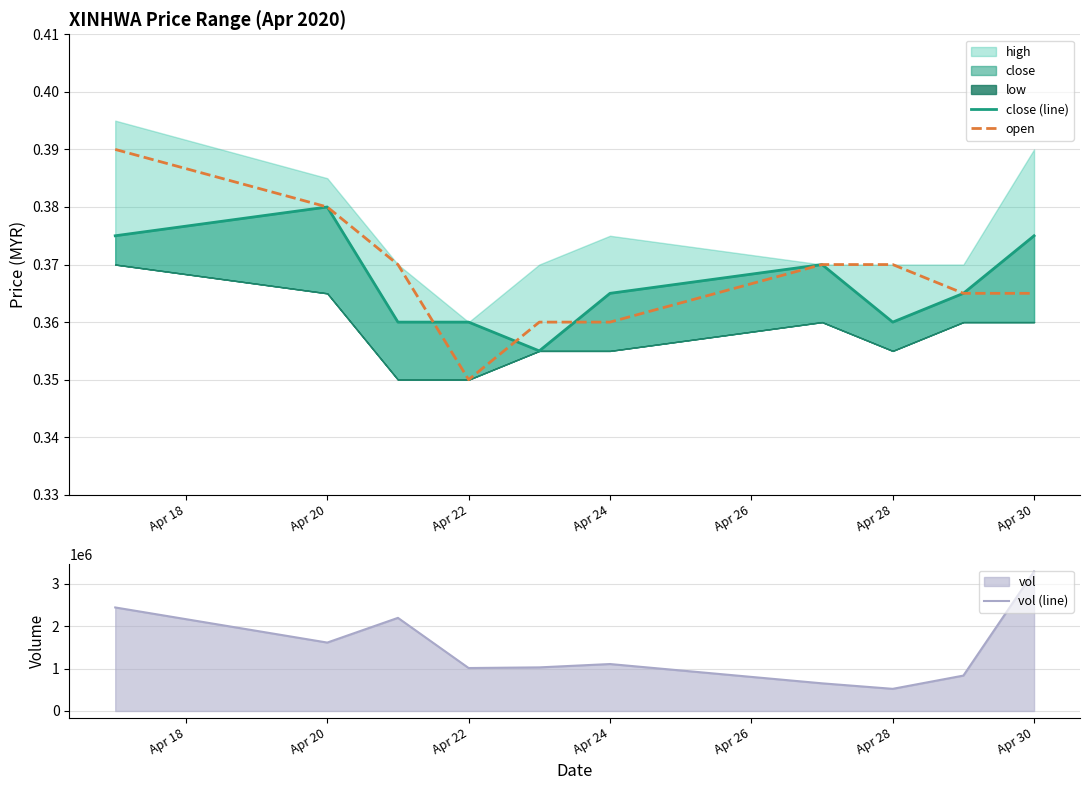

The value of open at Apr 30 is 0.1. True or false?

False